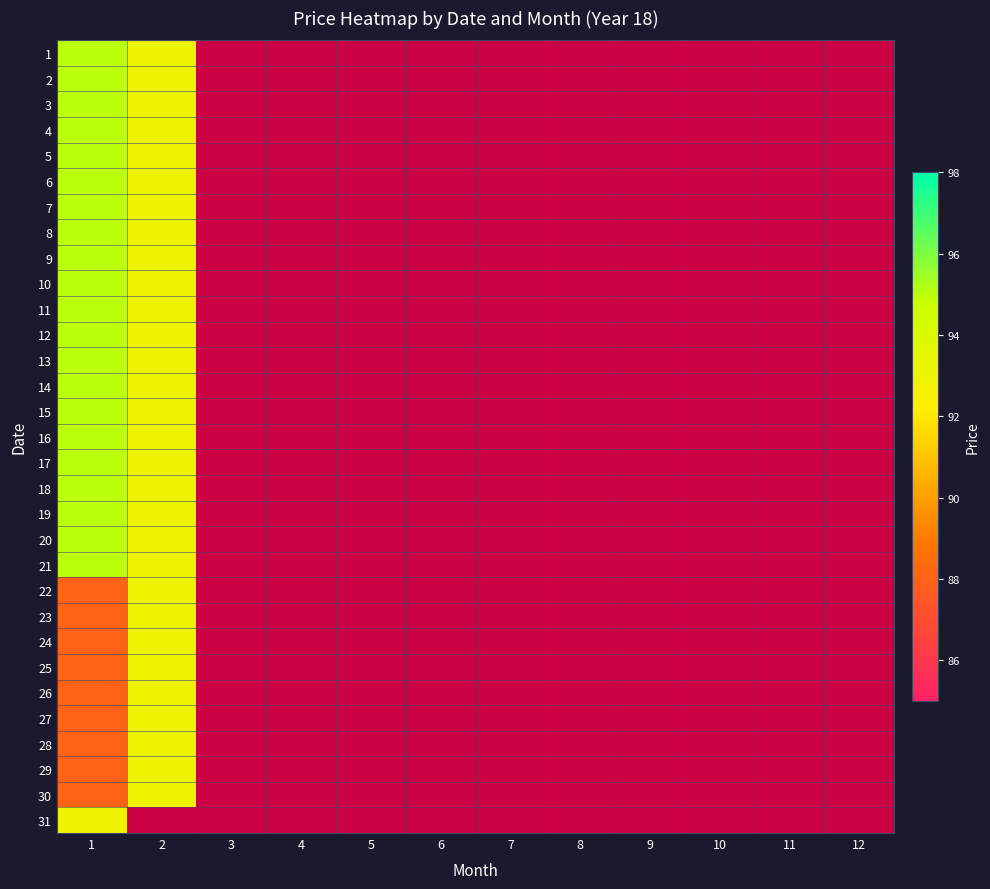

List the series in order of their peak value, lowest first.

22, 23, 24, 25, 26, 27, 28, 29, 30, 31, 1, 2, 3, 4, 5, 6, 7, 8, 9, 10, 11, 12, 13, 14, 15, 16, 17, 18, 19, 20, 21